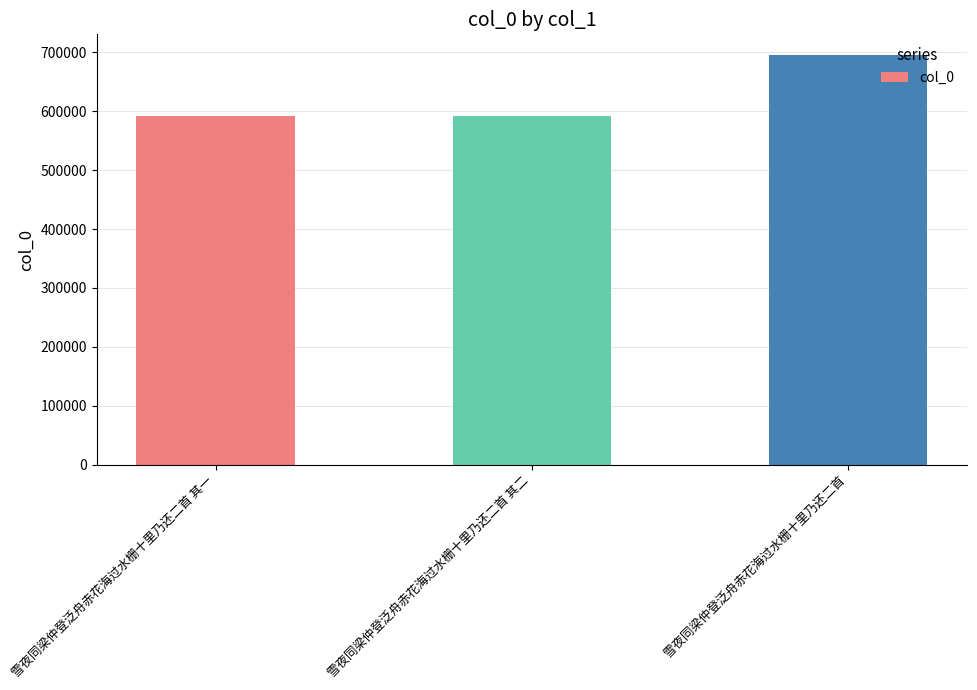

What is the greatest value displayed?

695662